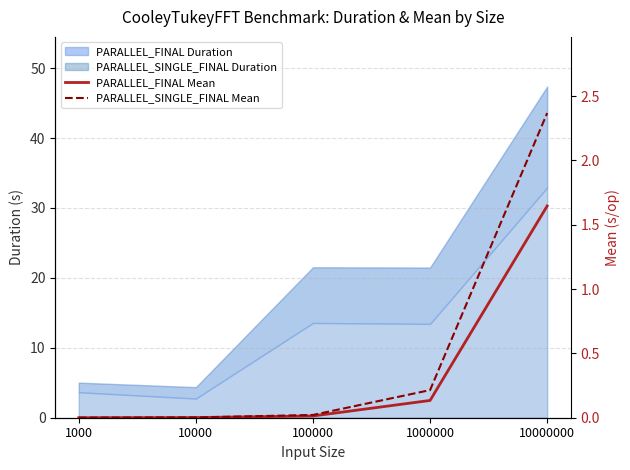

True or false: PARALLEL_SINGLE_FINAL Mean and PARALLEL_FINAL Mean cross at least once.

False